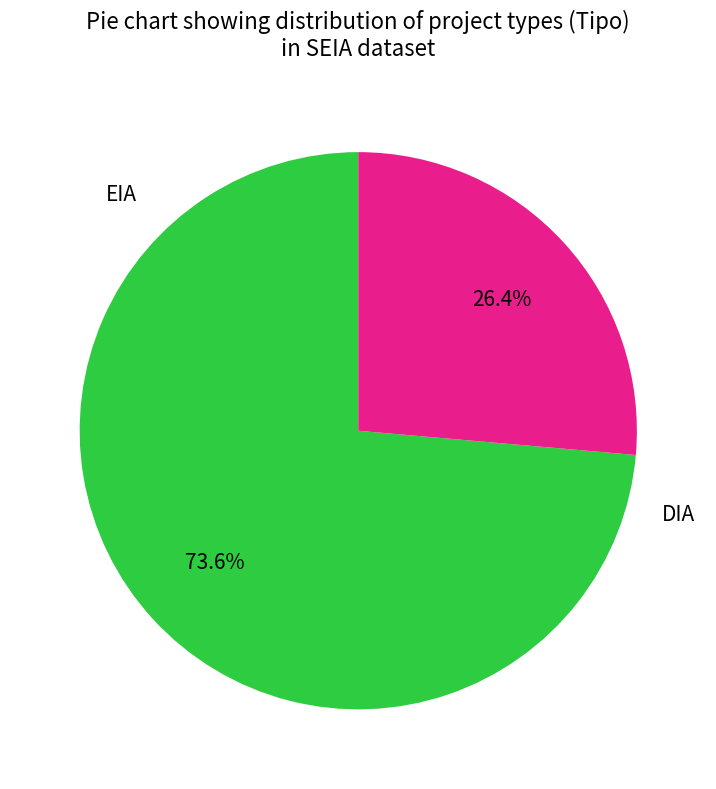

Is there any slice that represents more than half of the pie?

Yes